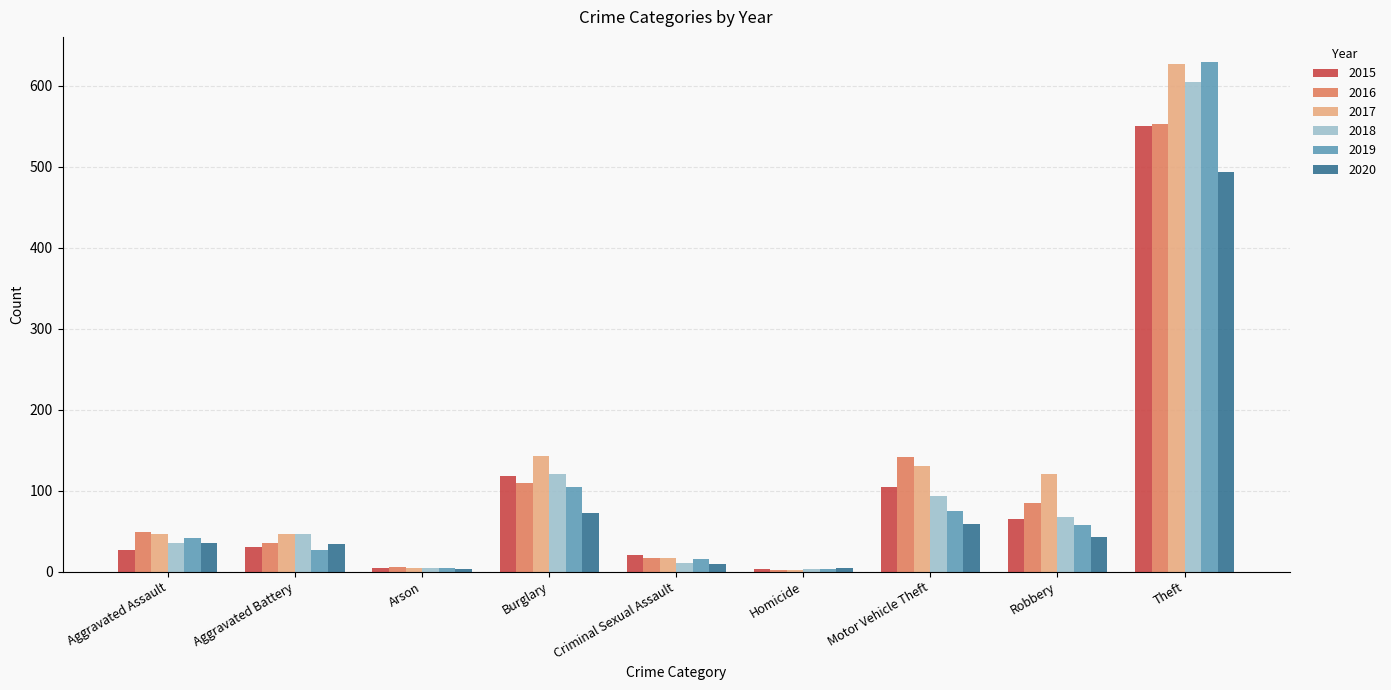

Between Arson and Theft, which series saw the biggest shift?

2019